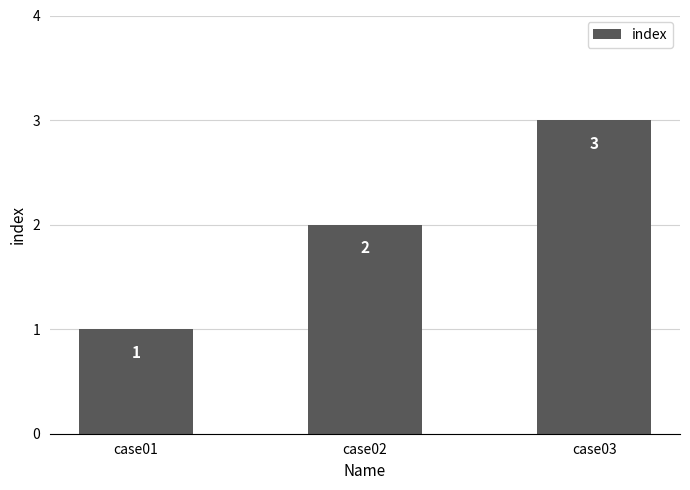

How many distinct data groups are displayed?

1